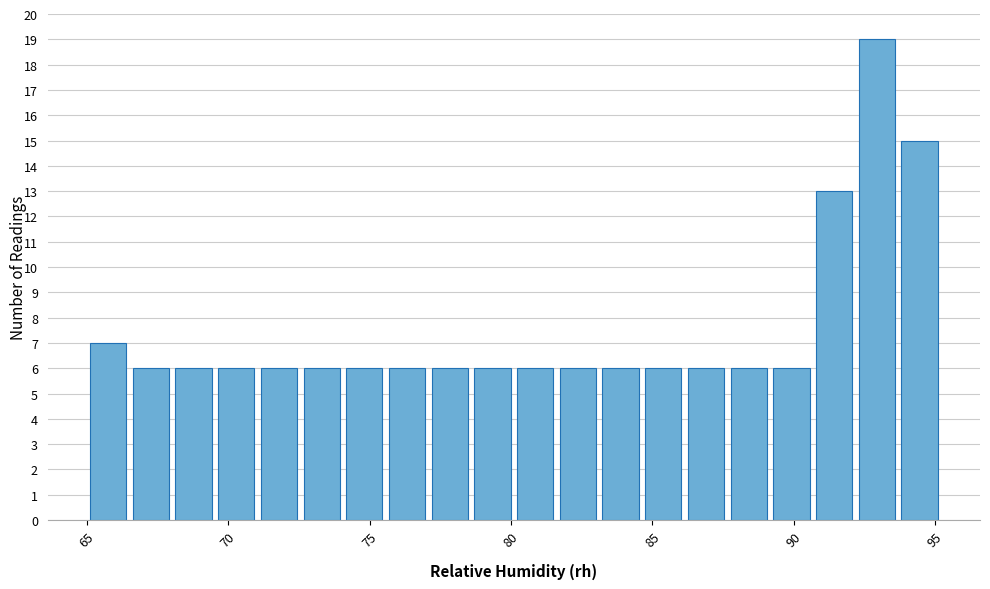

Read against the x-axis, roughly where is the centre of the tallest bar?

93.0